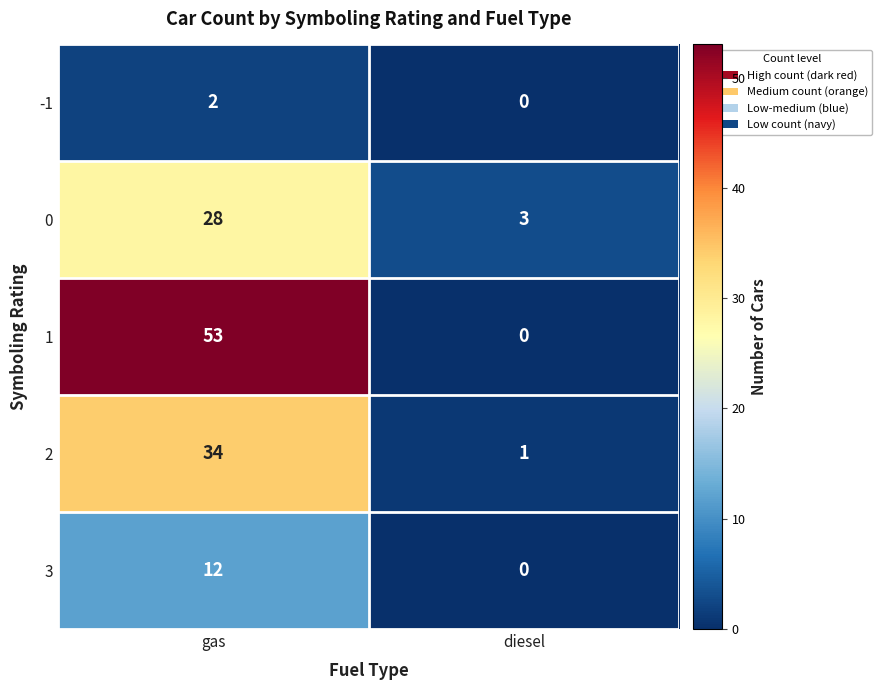

What is the difference between the 1 values at gas and diesel?

53